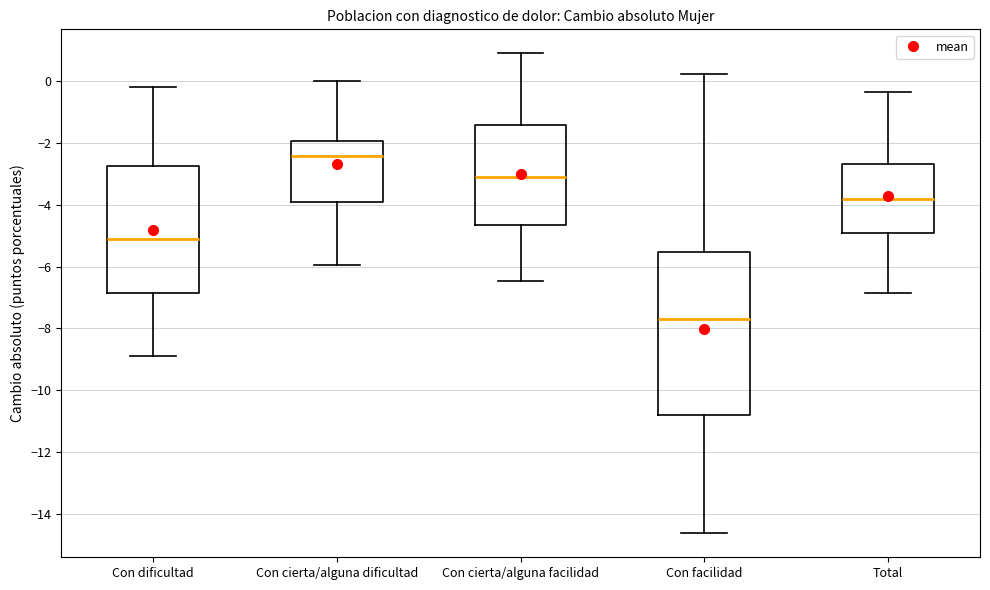

Which box has the lowest median line?

Con facilidad